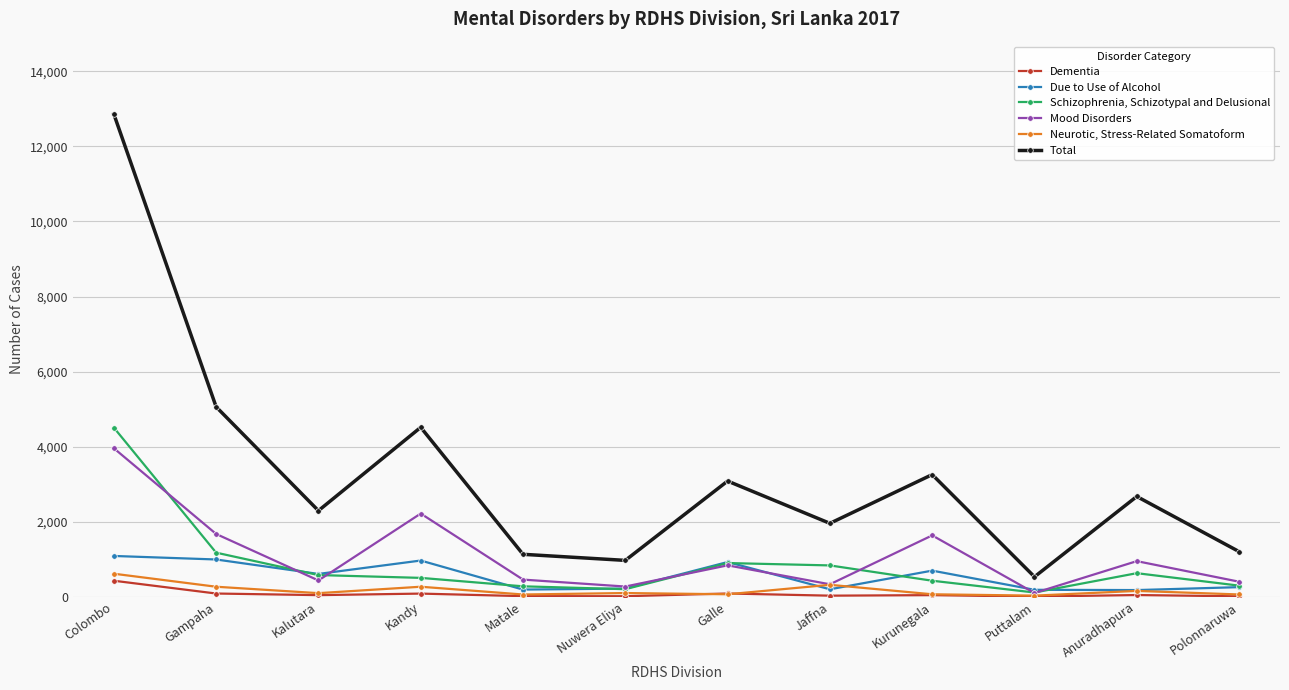

What is the difference between the maximum and second lowest values in the Due to Use of Alcohol series?

902